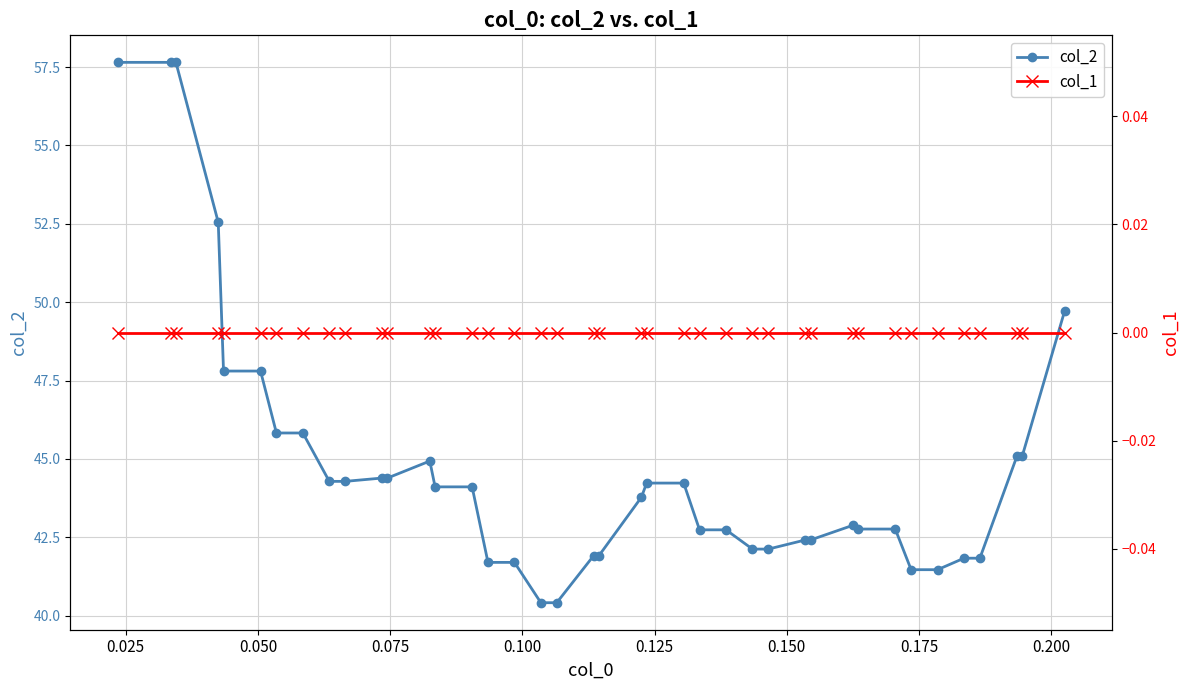

What is the value of the col_2 point at the 35th from the left?

41.5